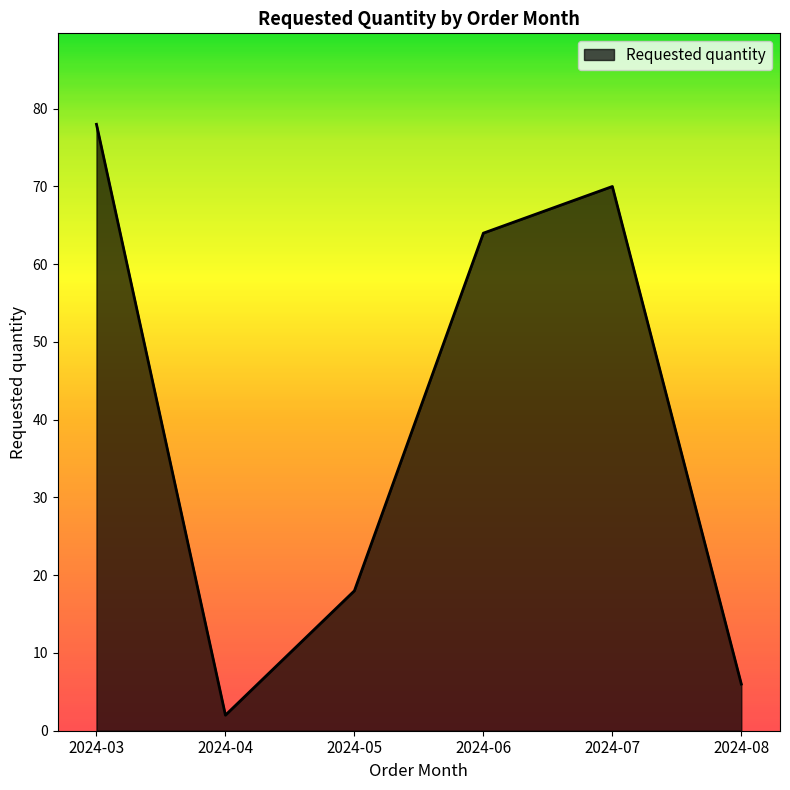

At which category does the data reach its first local valley?

2024-04